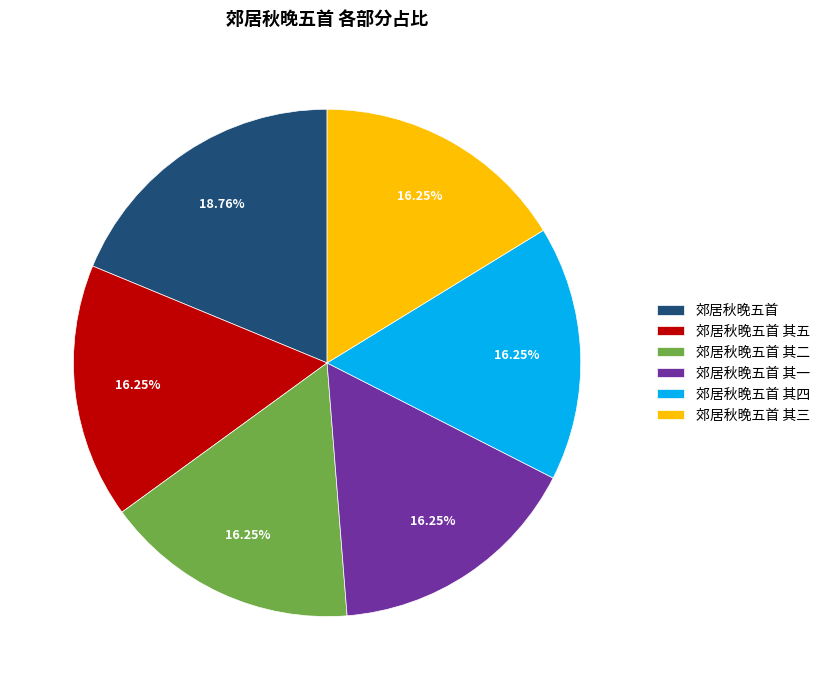

Is there a majority slice in this chart?

No